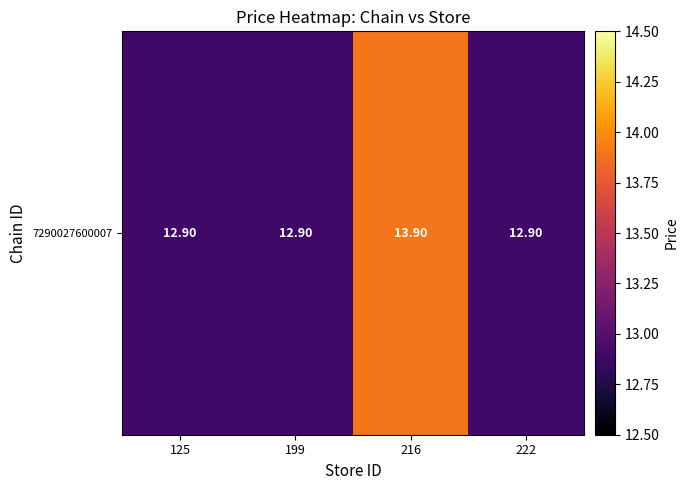

Which category has the lowest value across all series?

125